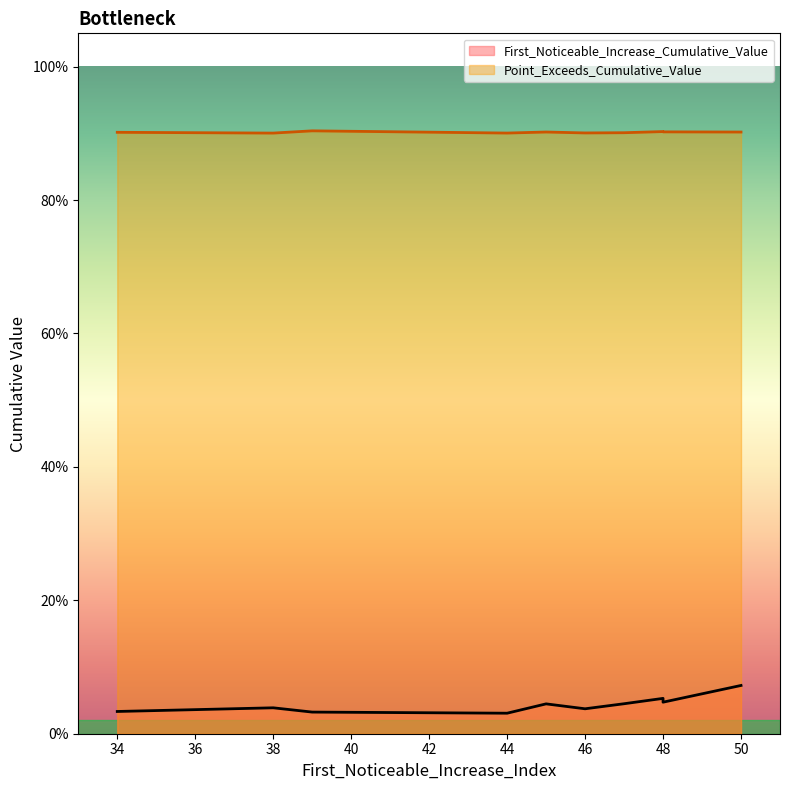

Does the chart display data point markers on the line(s)?

No